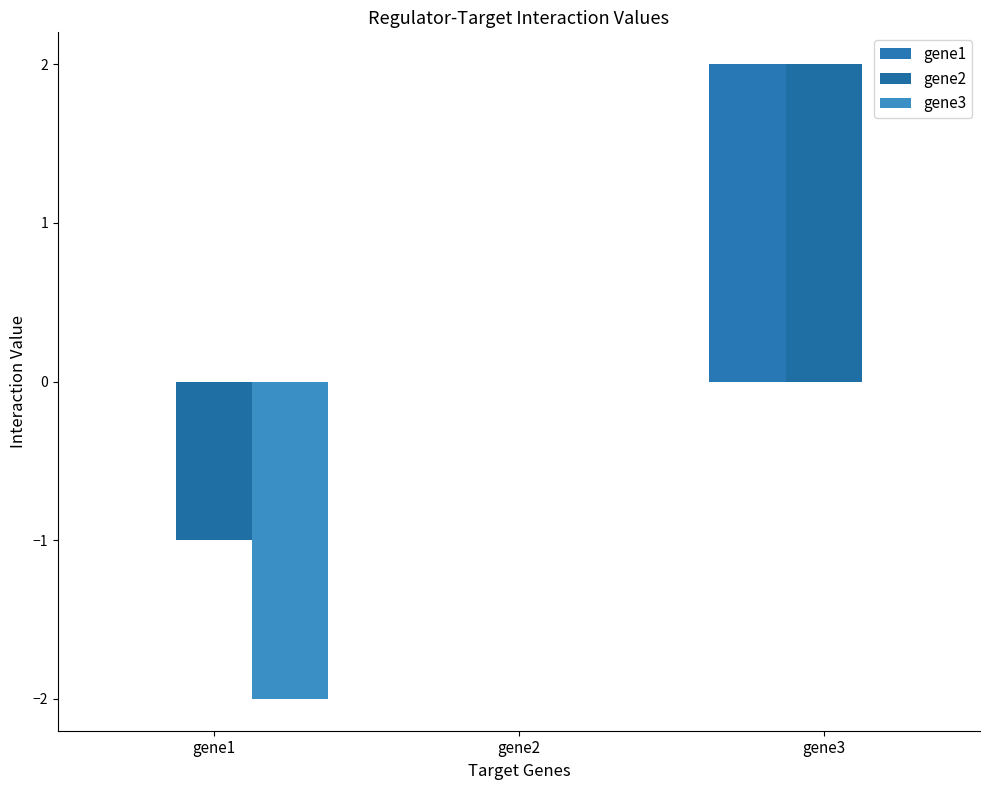

Rank the series at gene1 from lowest to highest value.

gene3, gene2, gene1